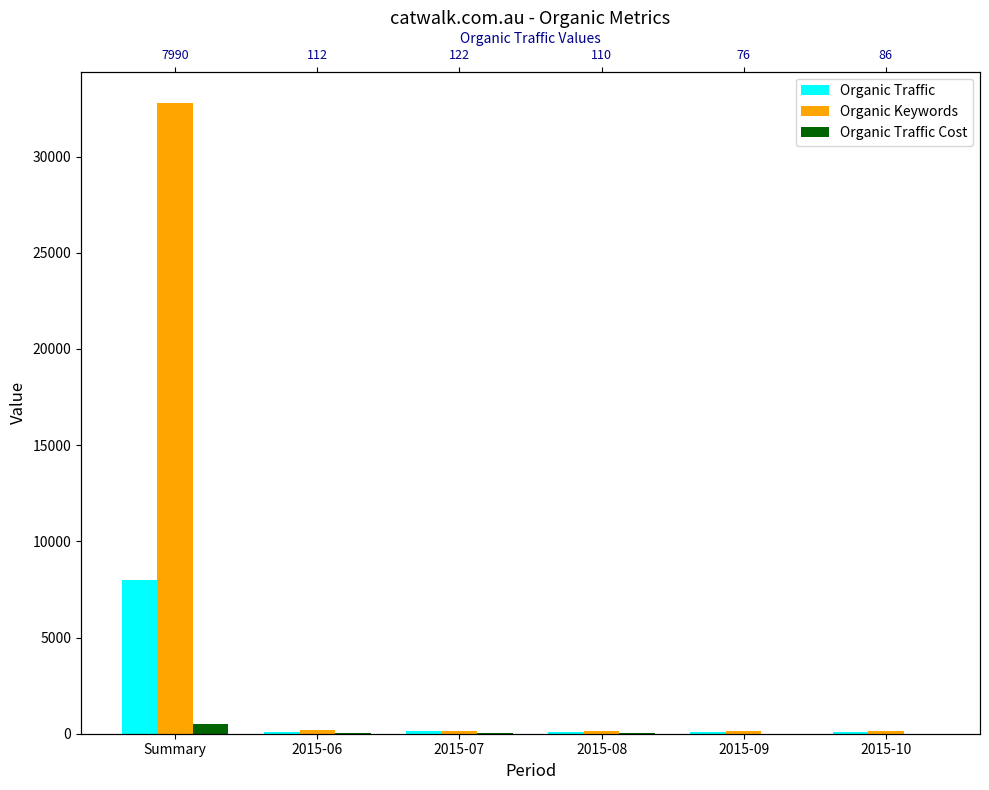

List the series in order of their overall mean, highest first.

Organic Keywords, Organic Traffic, Organic Traffic Cost